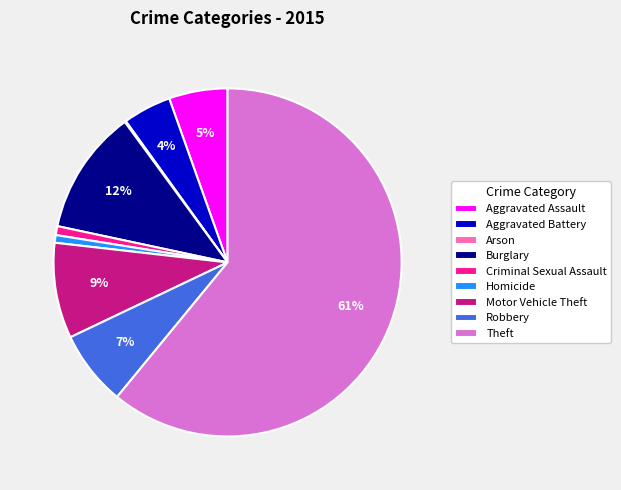

To the nearest percent, what is the combined percentage of Theft and Motor Vehicle Theft?

70%